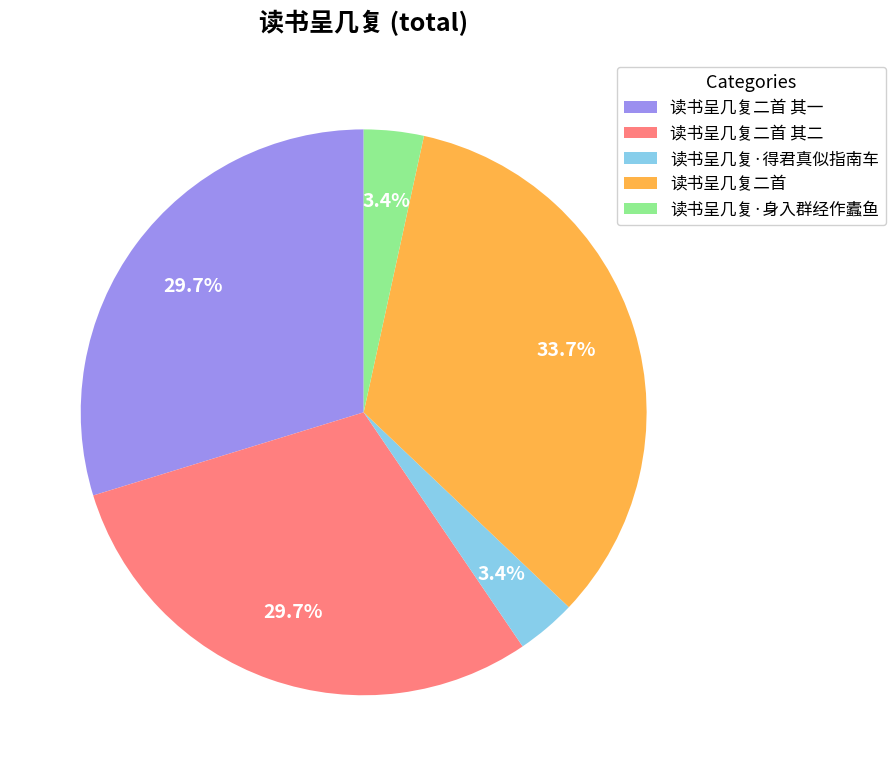

To the nearest percent, what is the difference between the 读书呈几复·身入群经作蠹鱼 and 读书呈几复二首 slice percentages?

30%